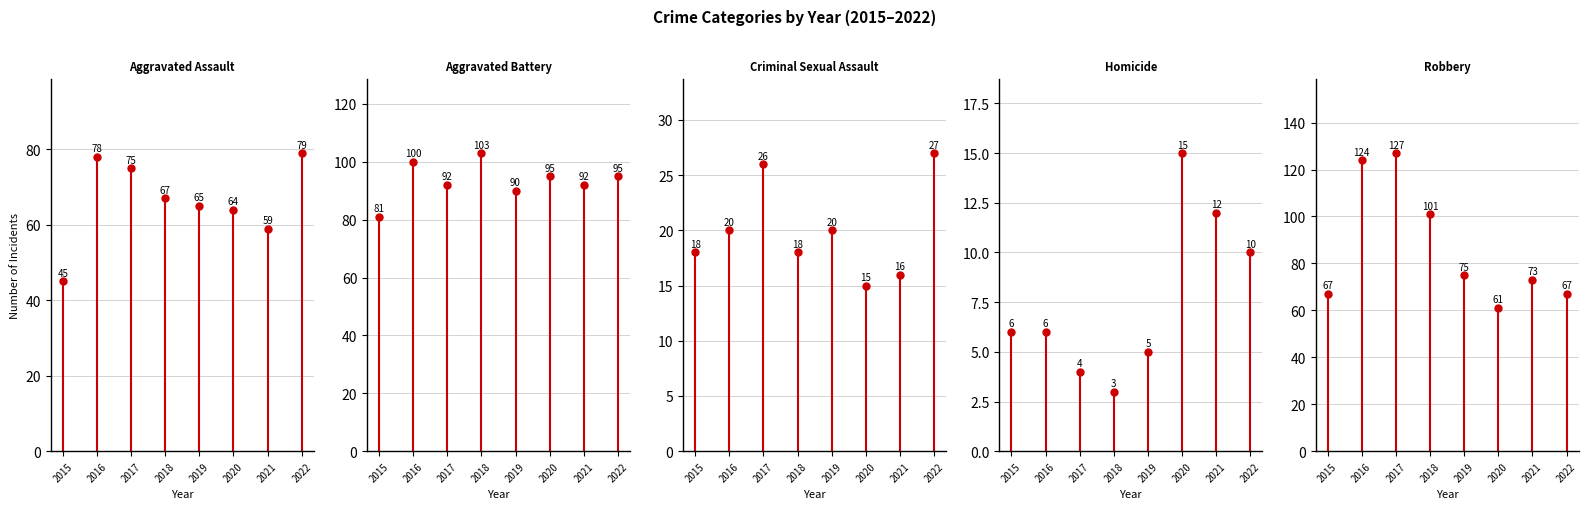

The value of Aggravated Assault at 2016 is 27. True or false?

False